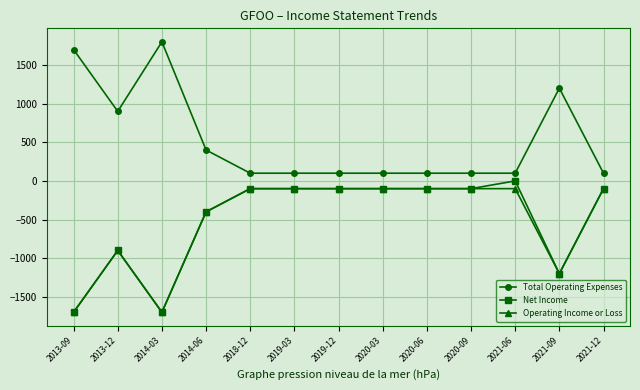

The Net Income series shows -474 at 2013-09. True or false?

False